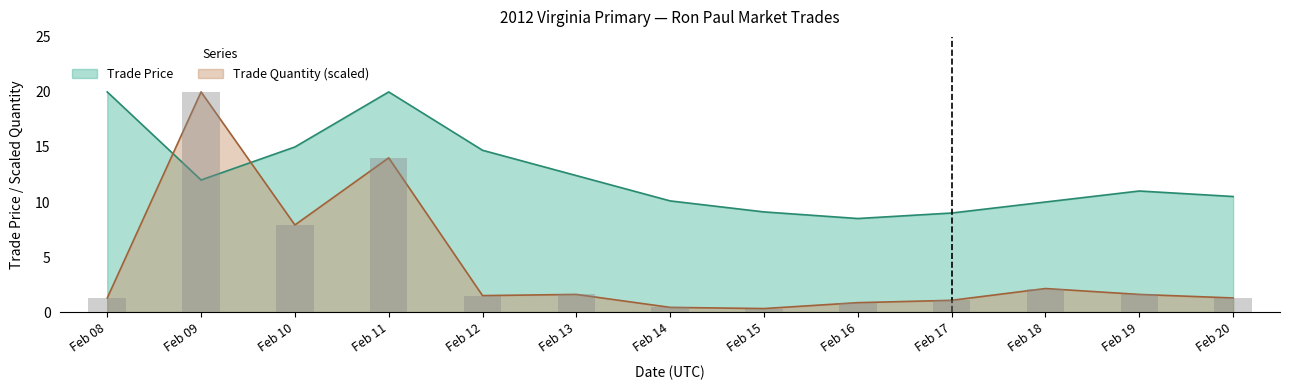

What is the difference between the second highest and minimum values in the Trade Price series?

11.5